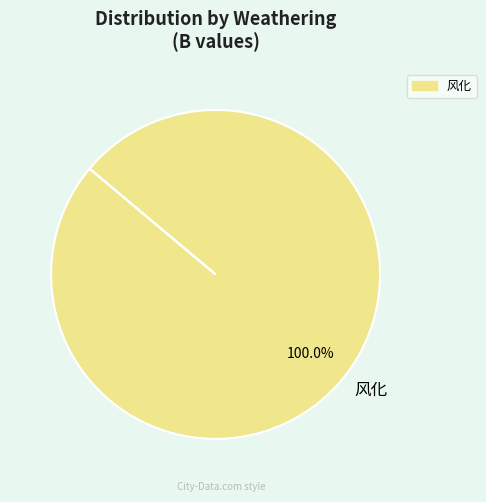

Which slice represents more than half of the pie?

风化